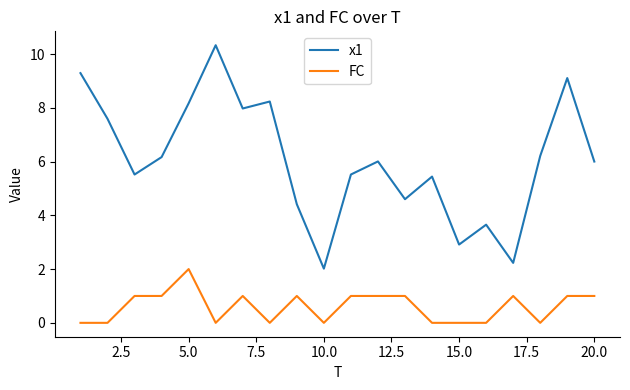

What is the difference between the maximum and minimum values in the x1 series?

8.3